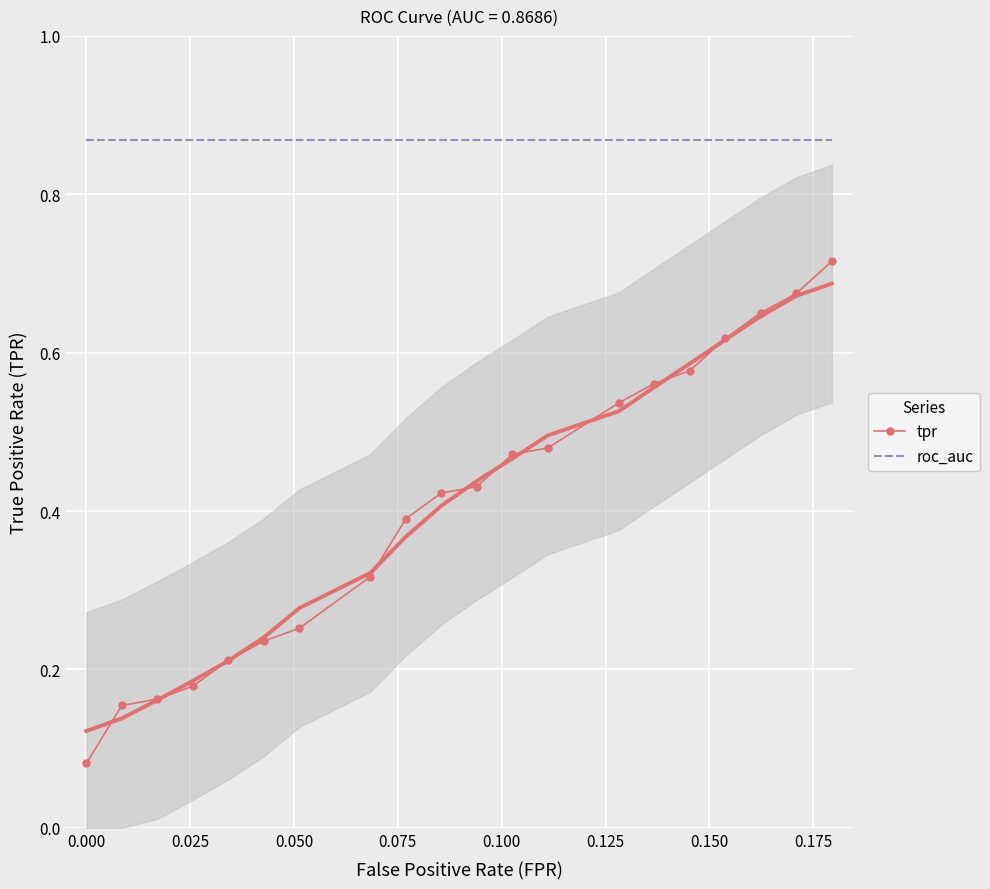

How many data points does each series have?

20